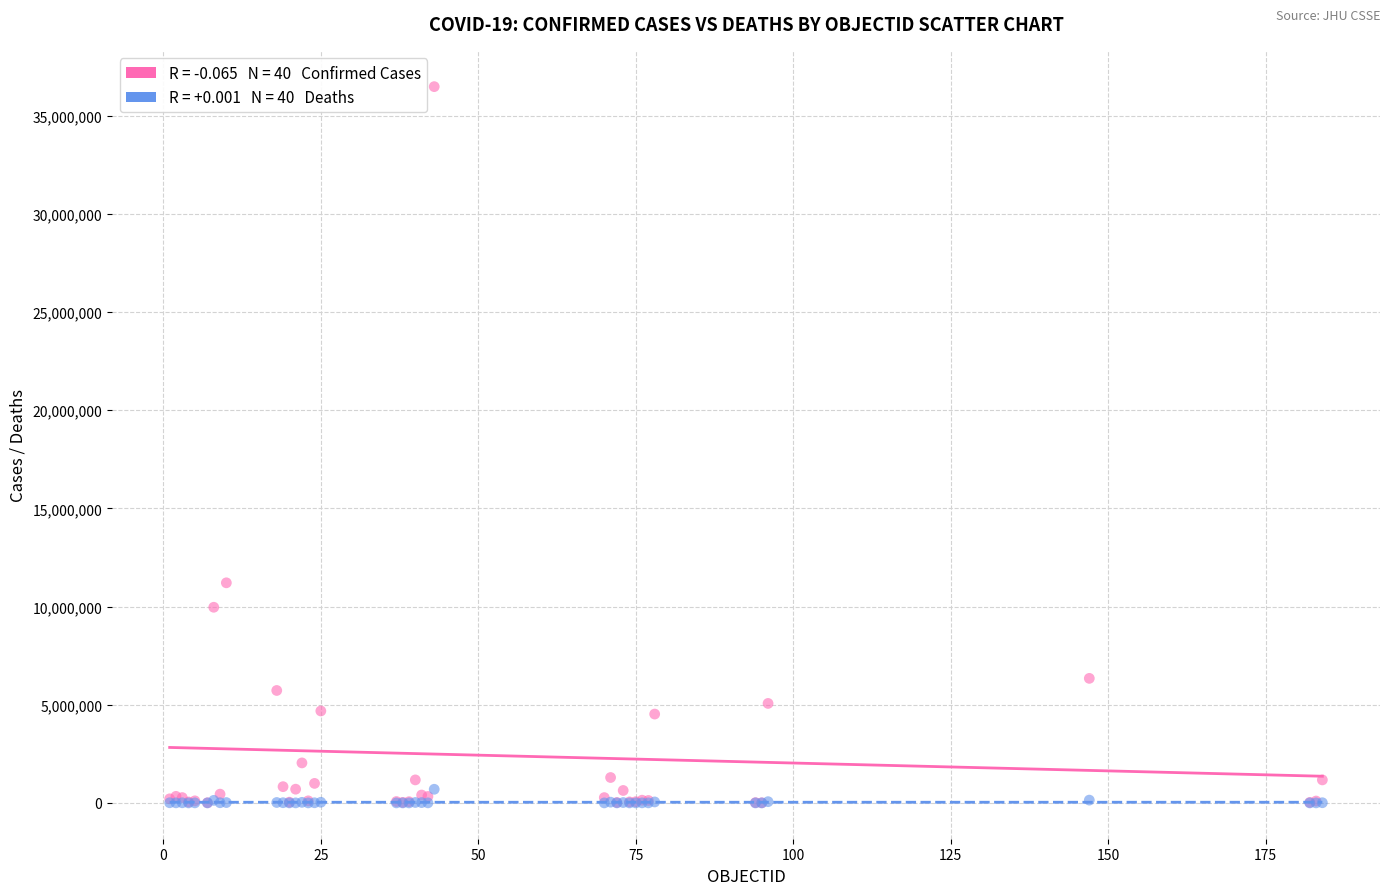

Across all series, what Y value is closest to 18238617?

11208893